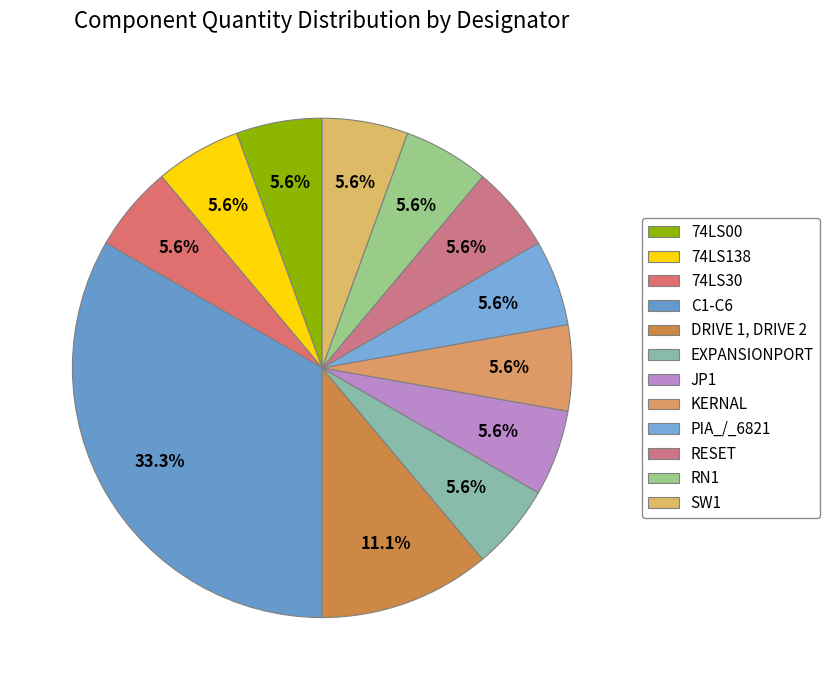

Which has a higher value, EXPANSIONPORT or PIA_/_6821?

EXPANSIONPORT